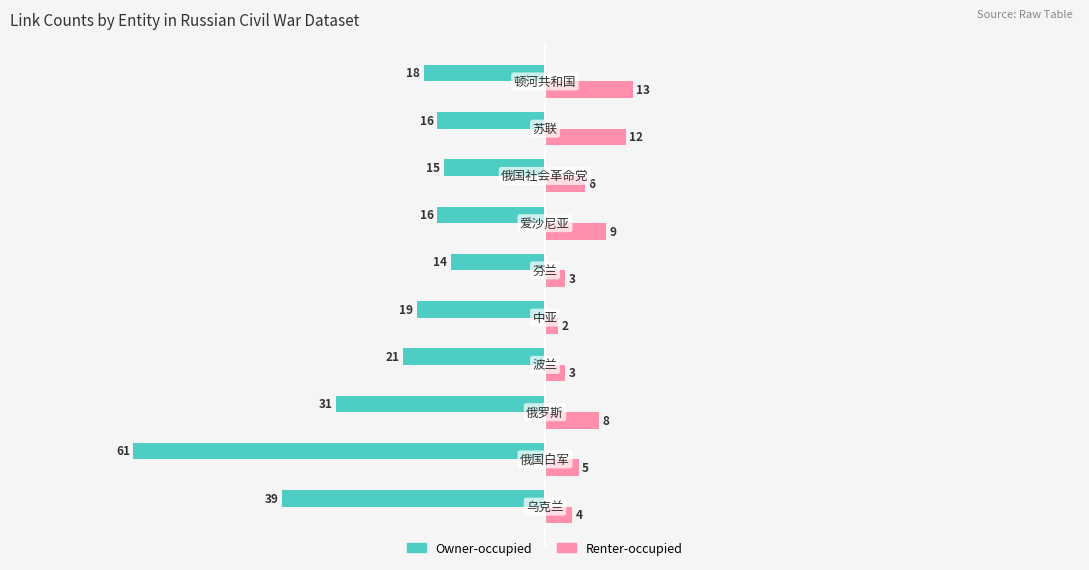

What are all the series names shown in the legend?

Owner-occupied, Renter-occupied